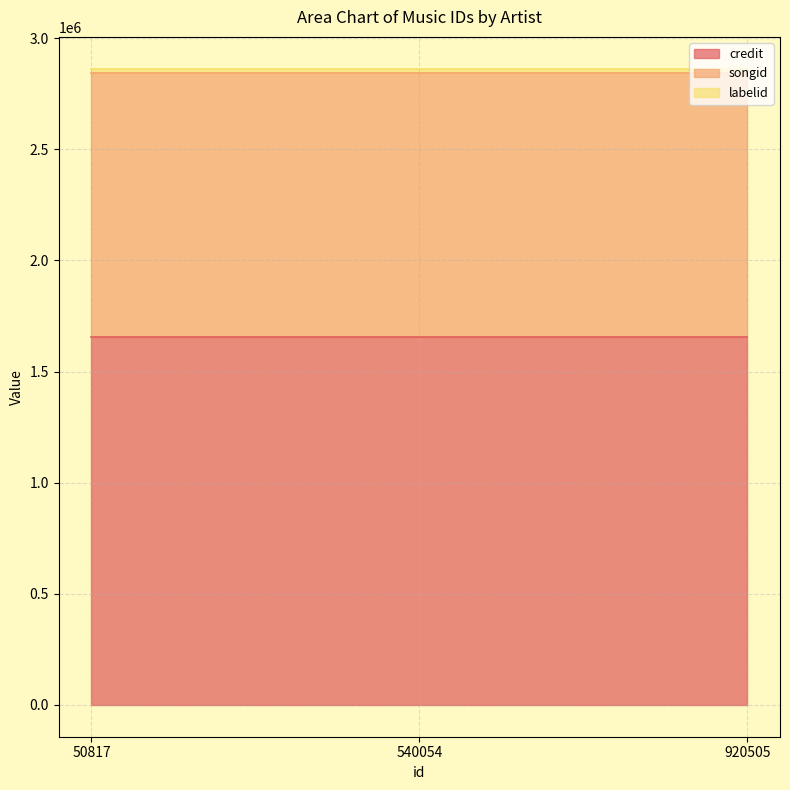

Reading left to right, transcribe all the data shown in this chart.

credit: 50817=1656628	540054=1656628	920505=1656628
songid: 50817=1188131	540054=1188131	920505=1188131
labelid: 50817=17730	540054=17730	920505=17730